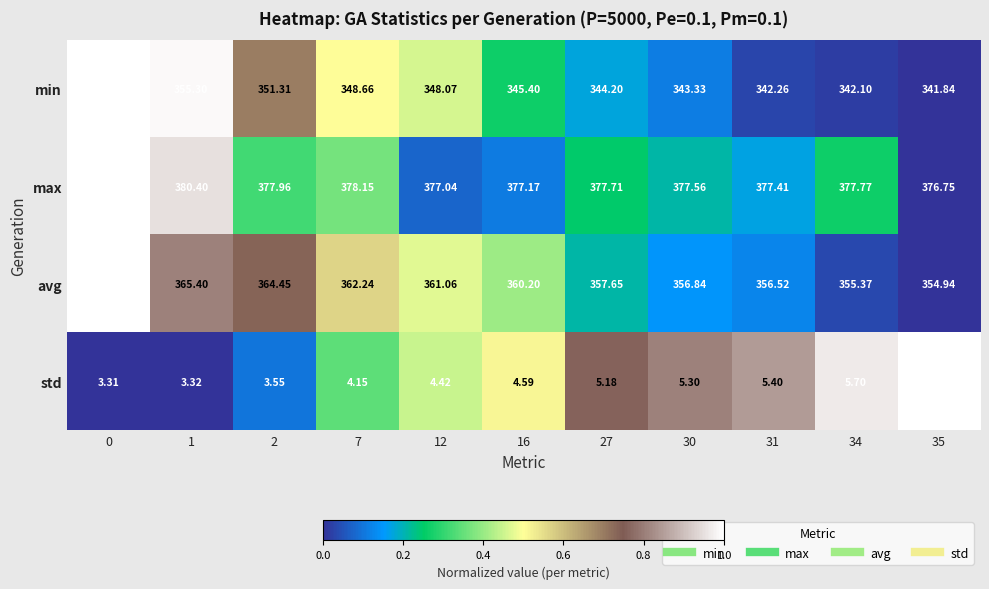

Which series has the largest total across all categories?

max